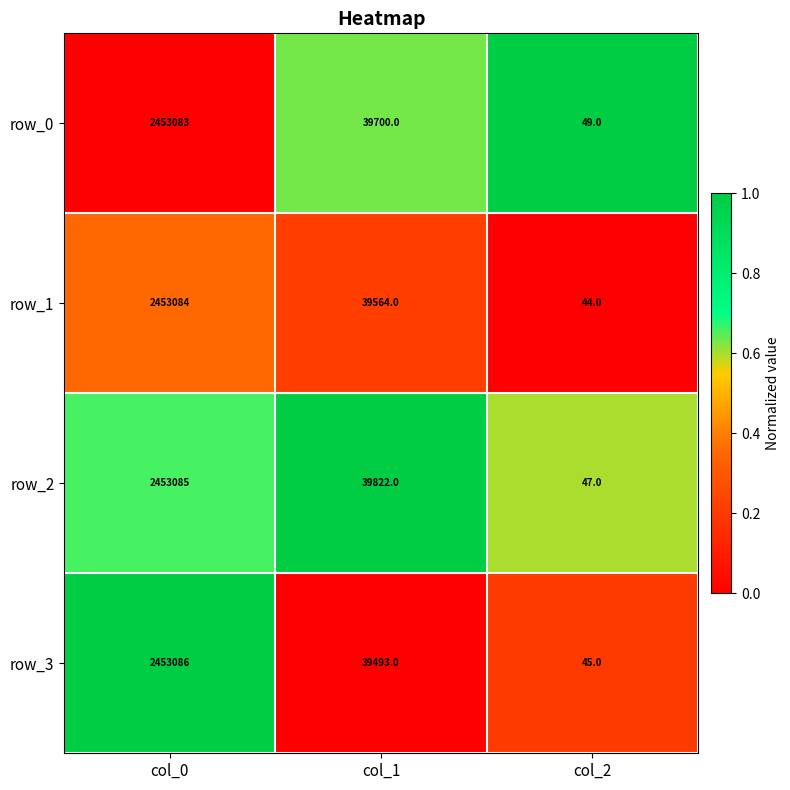

Which series has the largest range (max minus min)?

row_3